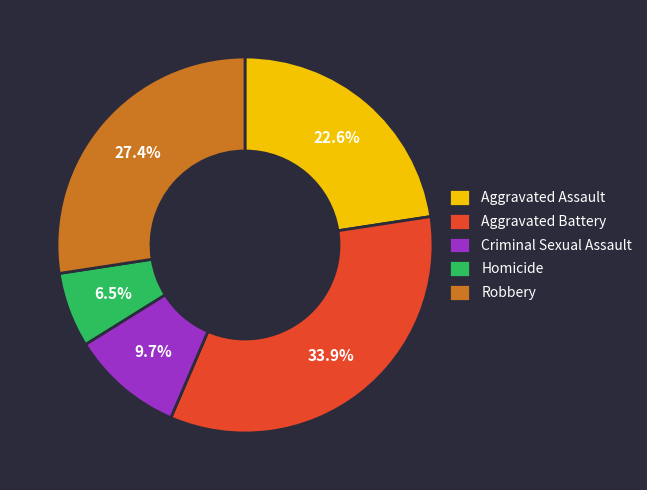

Between Aggravated Battery and Criminal Sexual Assault, which is larger?

Aggravated Battery